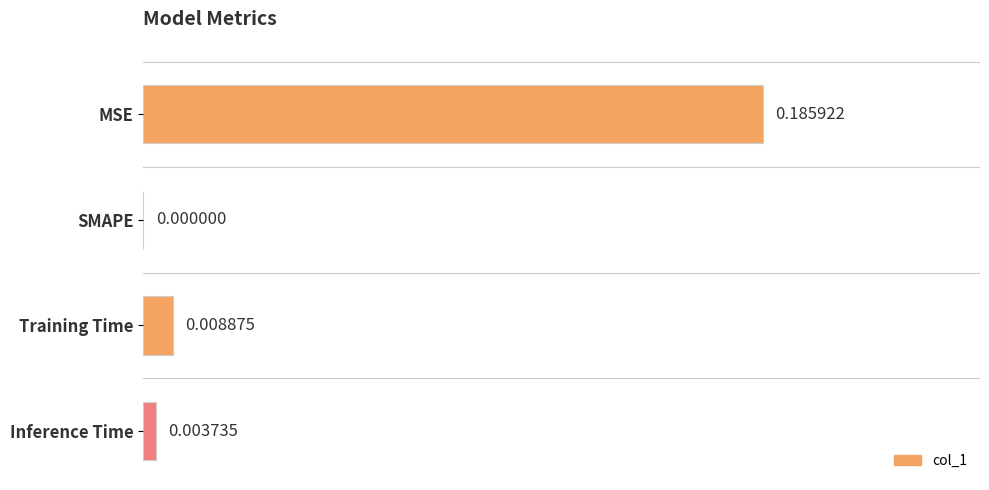

Between SMAPE and MSE, which is larger?

MSE